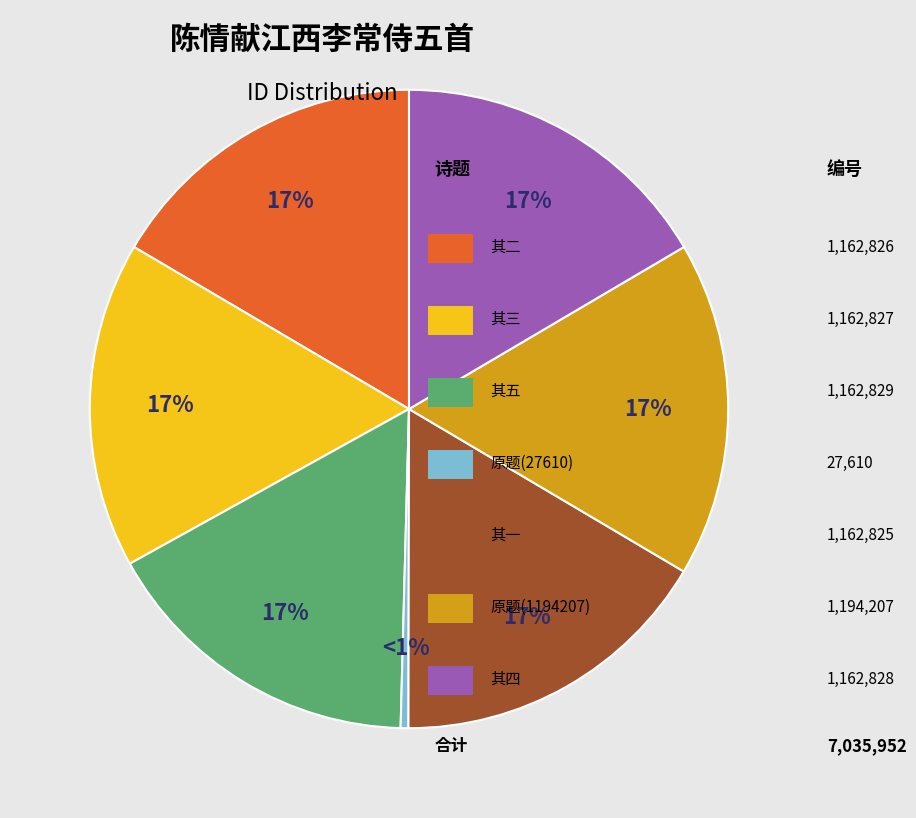

How many slices are in this pie chart?

7